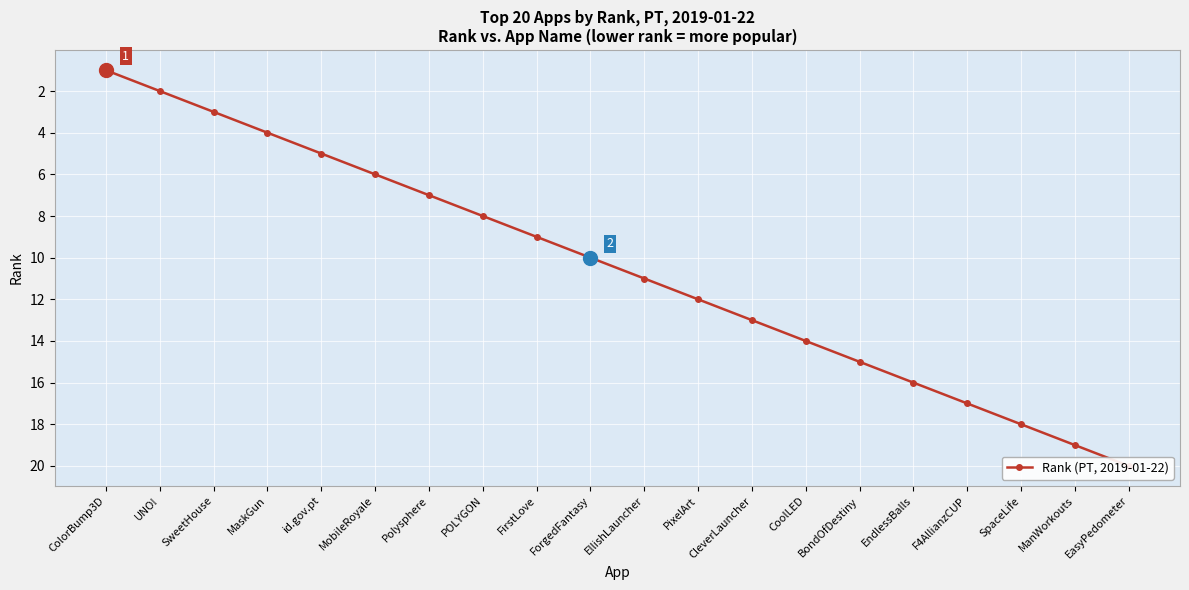

What is the sum of all values?

210